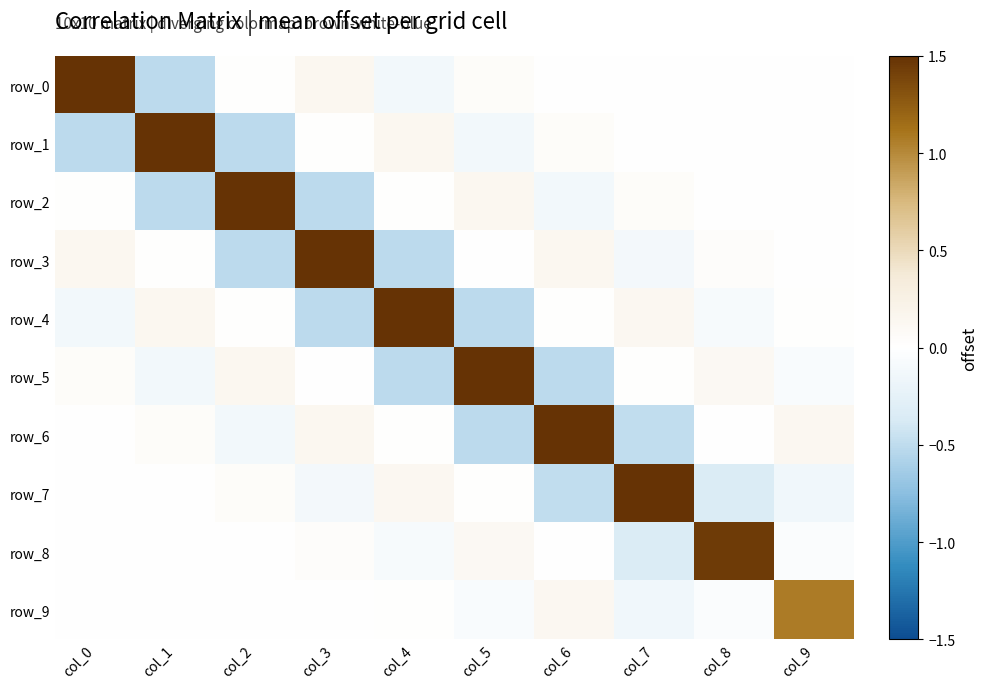

What is the total value across all series at col_3?

1.0